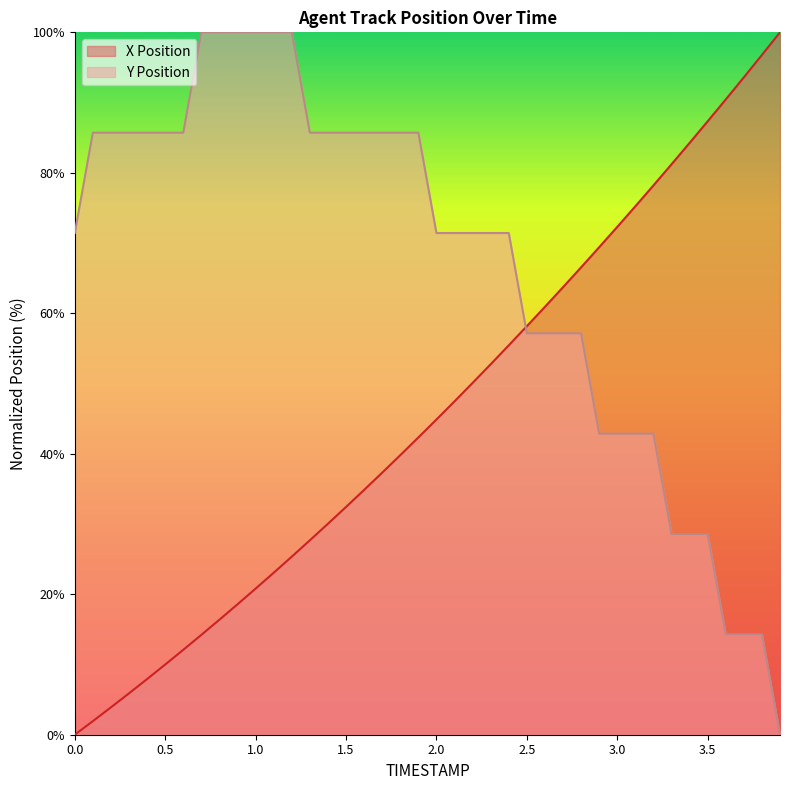

What are all the series names shown in the legend?

X Position, Y Position